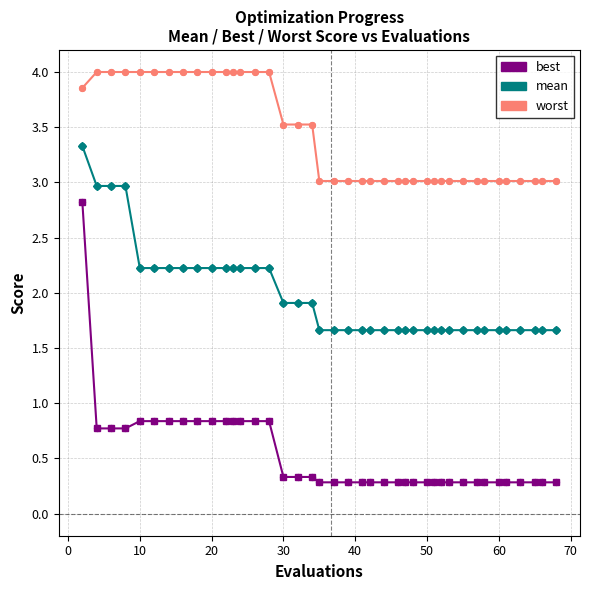

Which series has the largest total across all categories?

worst